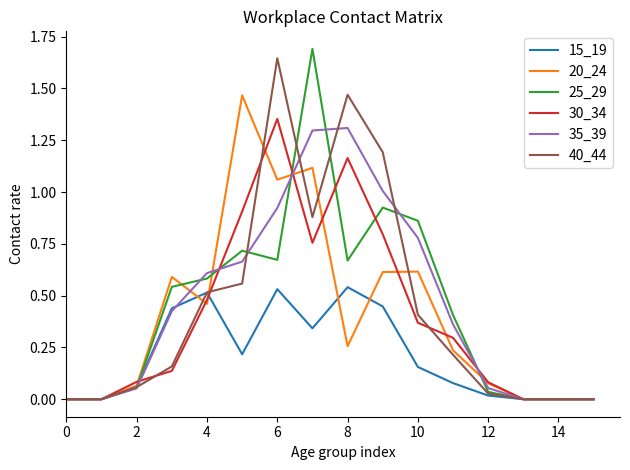

What is the maximum value shown in the chart?

1.7